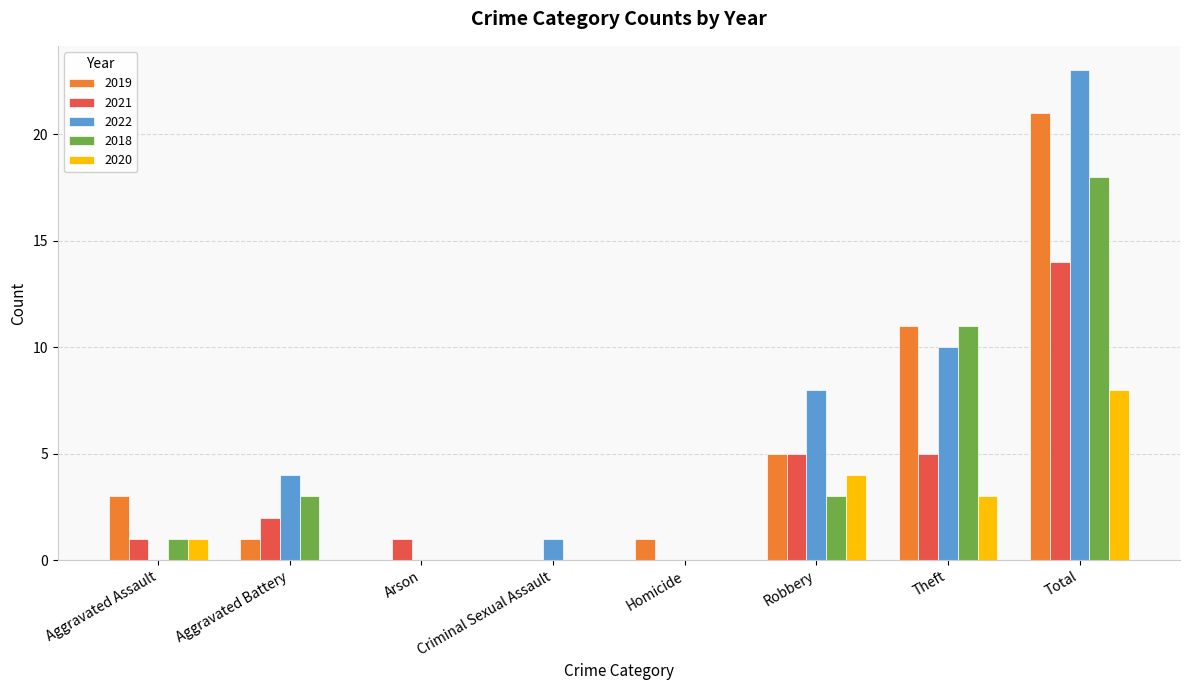

What is the sum of all 2019 values?

42